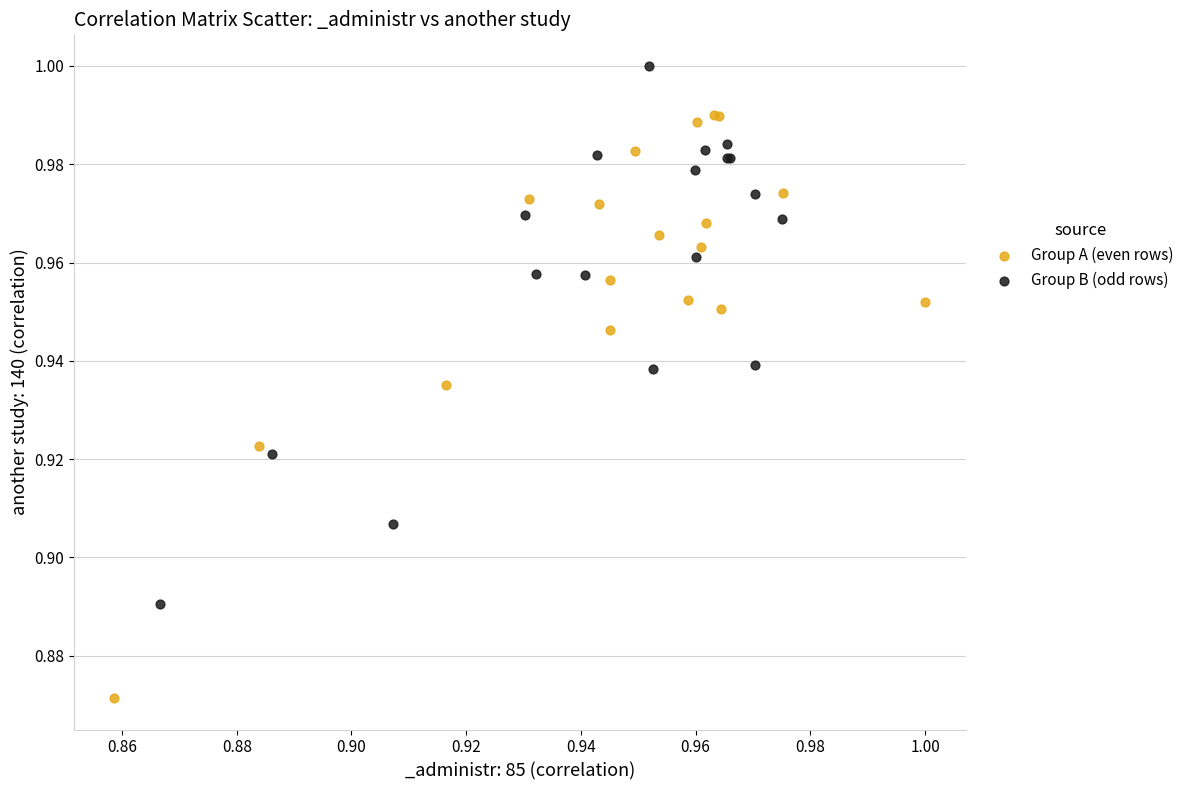

Which series contains the highest Y value?

Group B (odd rows)